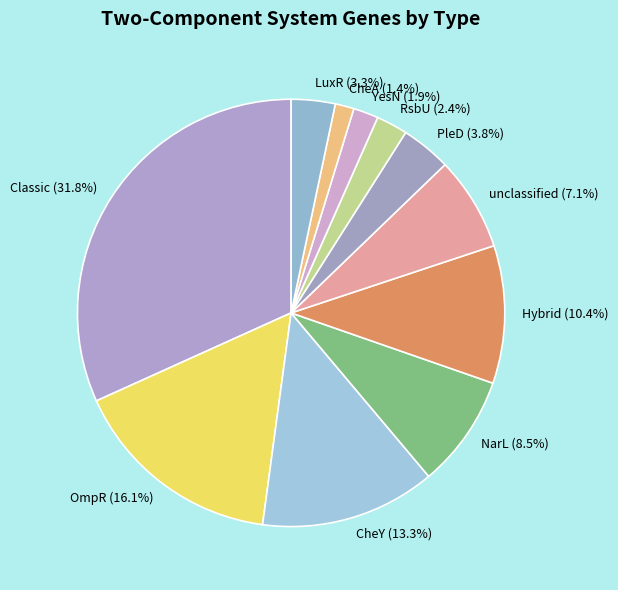

Is there any slice that represents more than half of the pie?

No